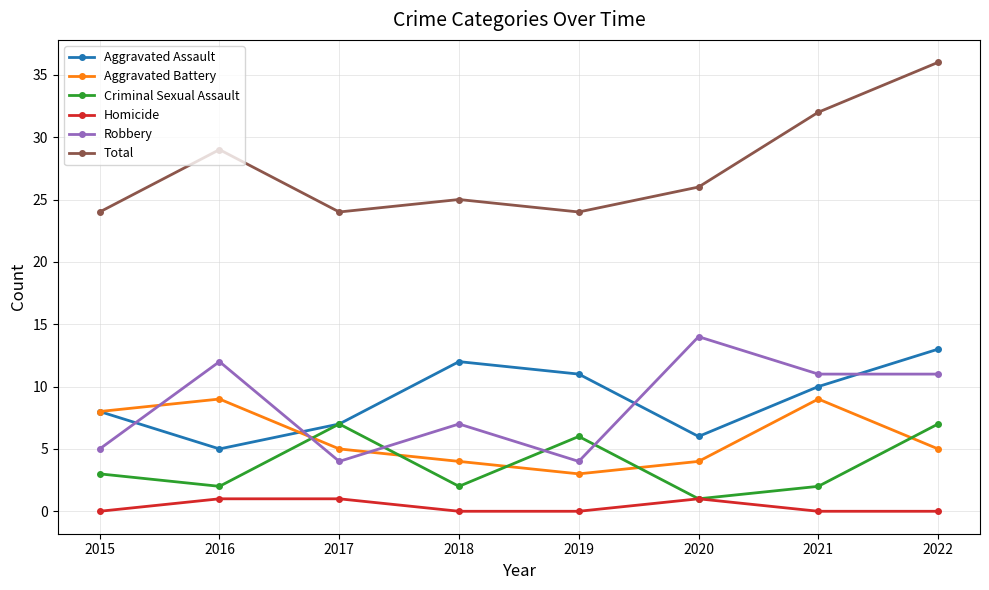

At which category does the chart reach its peak across all series?

2022